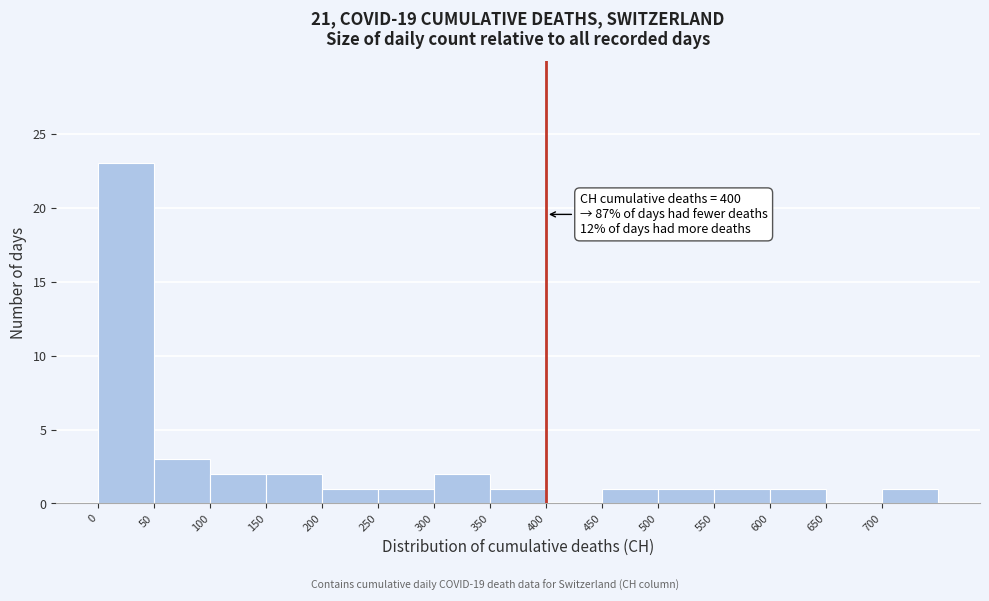

Which range on the x-axis has the tallest bar?

0 to 50